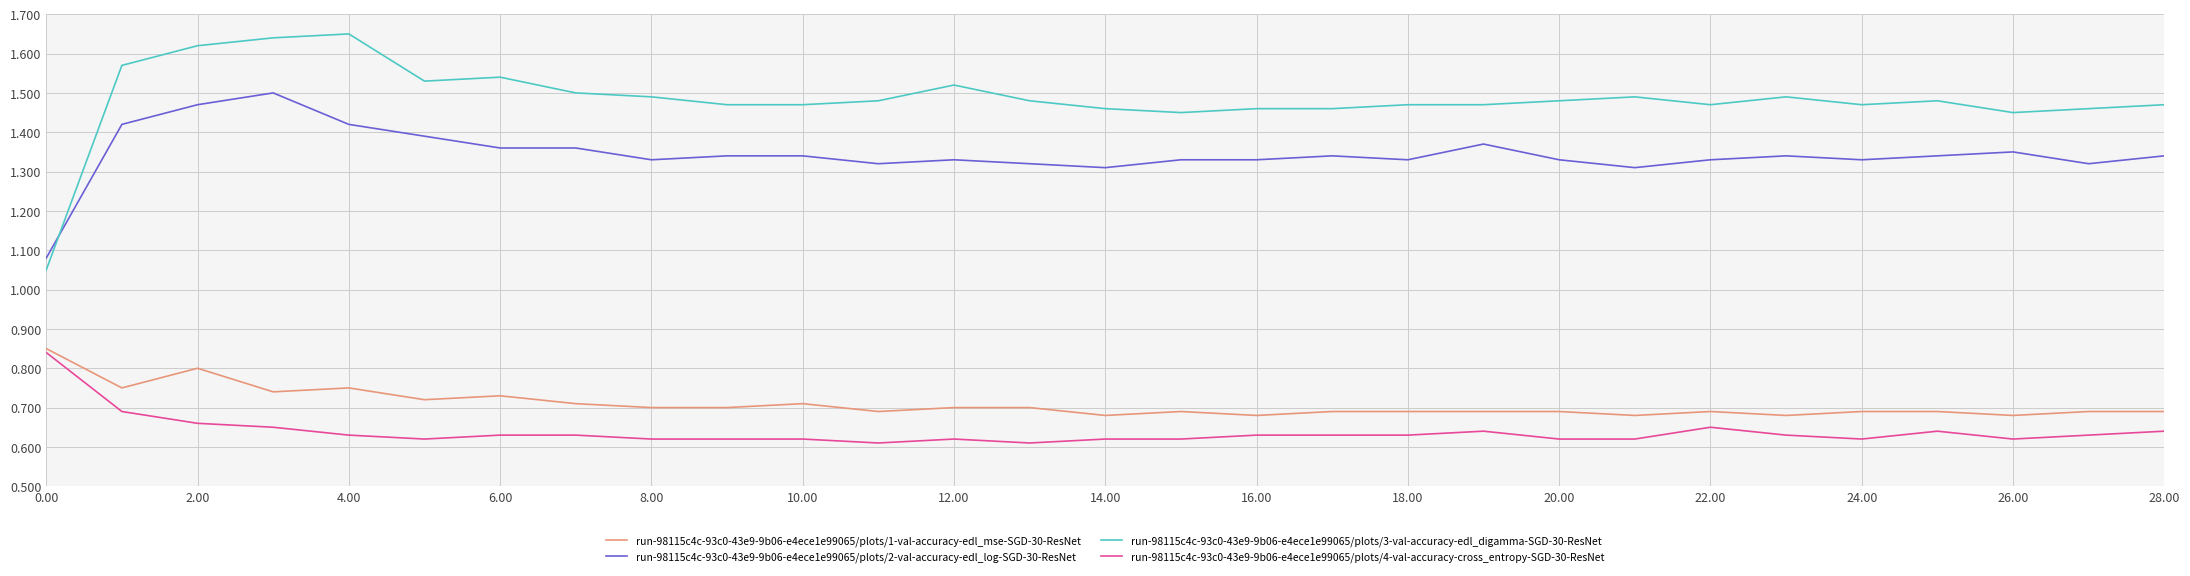

True or false: run-98115c4c-93c0-43e9-9b06-e4ece1e99065/plots/1-val-accuracy-edl_mse-SGD-30-ResNet and run-98115c4c-93c0-43e9-9b06-e4ece1e99065/plots/4-val-accuracy-cross_entropy-SGD-30-ResNet cross at least once.

False